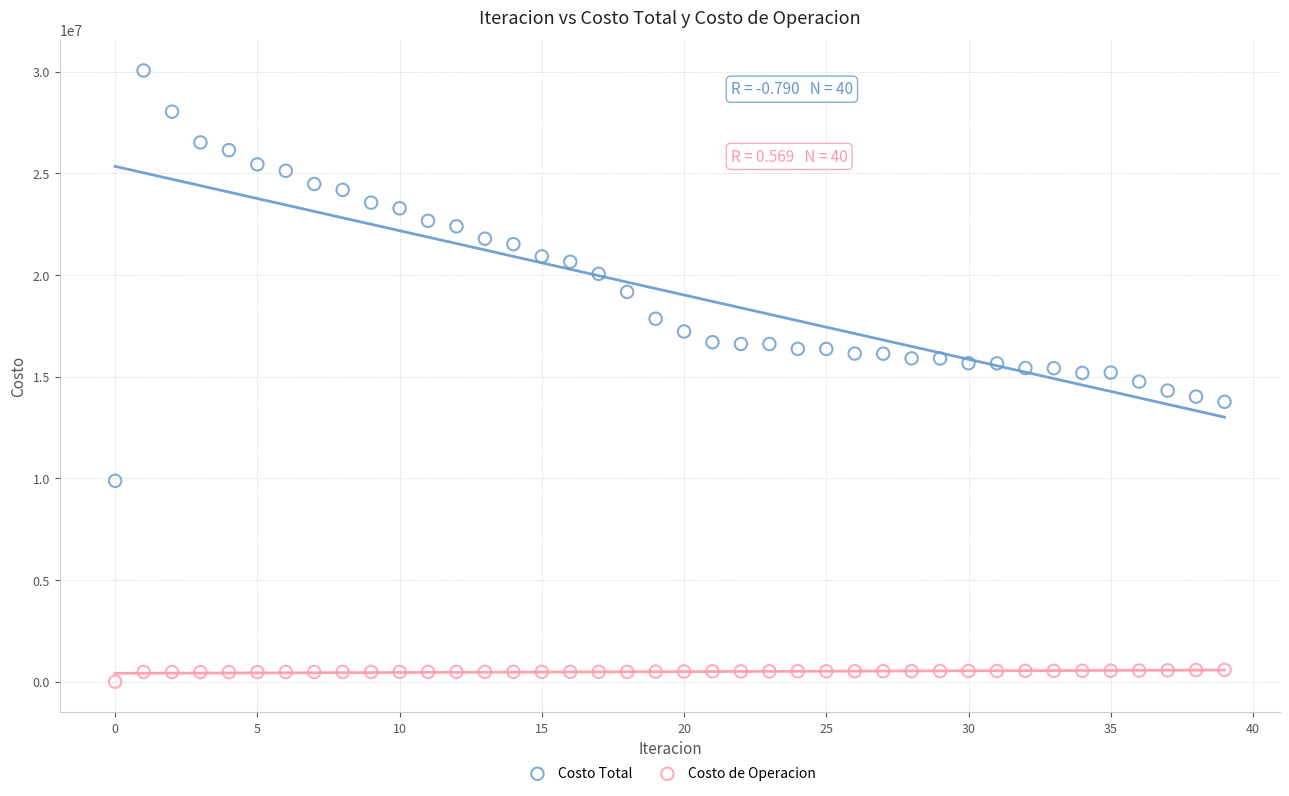

Which series contains the highest Y value?

Costo Total